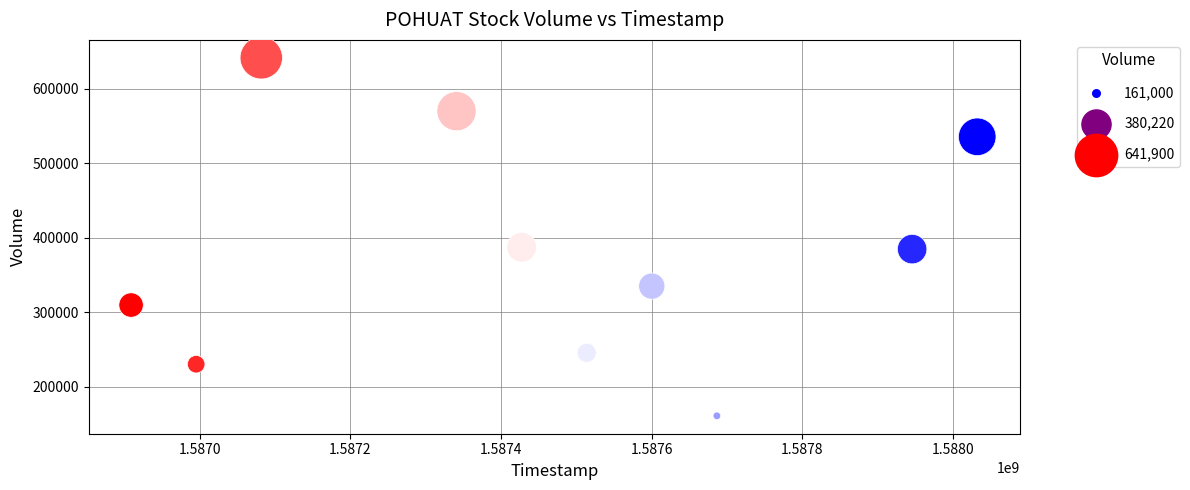

What is the average Y value?

380220